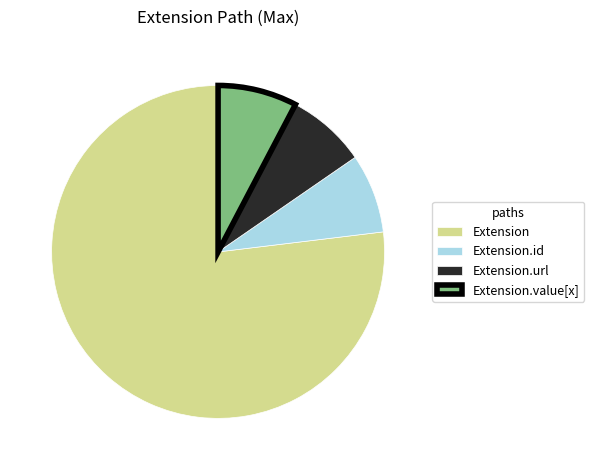

Is Extension.url the majority of the pie?

No